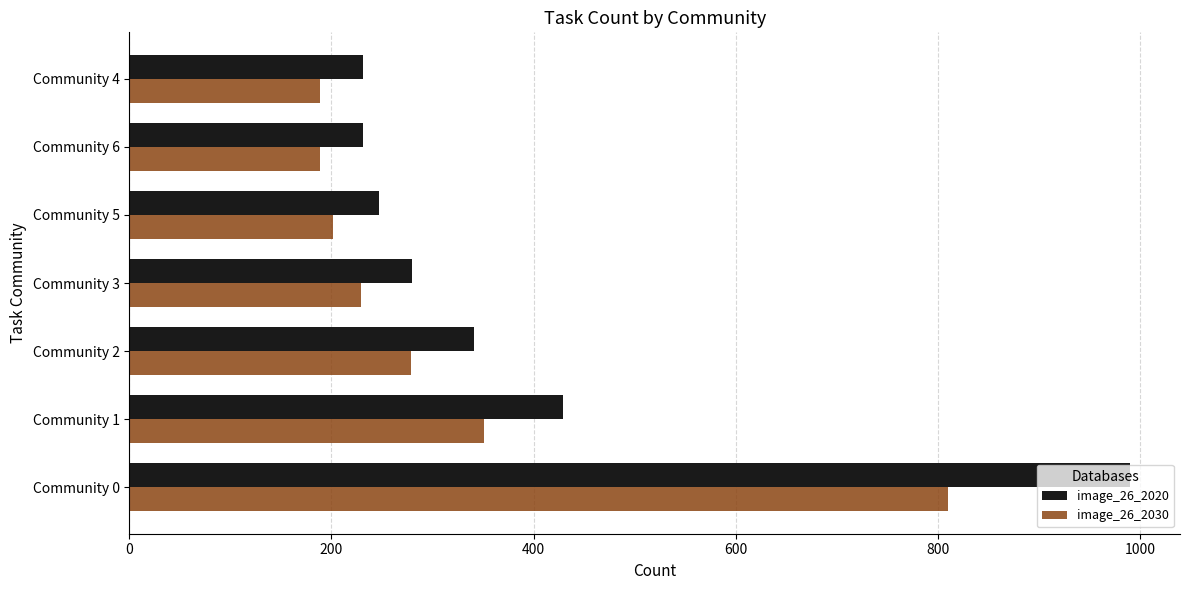

What is the smallest value displayed?

189